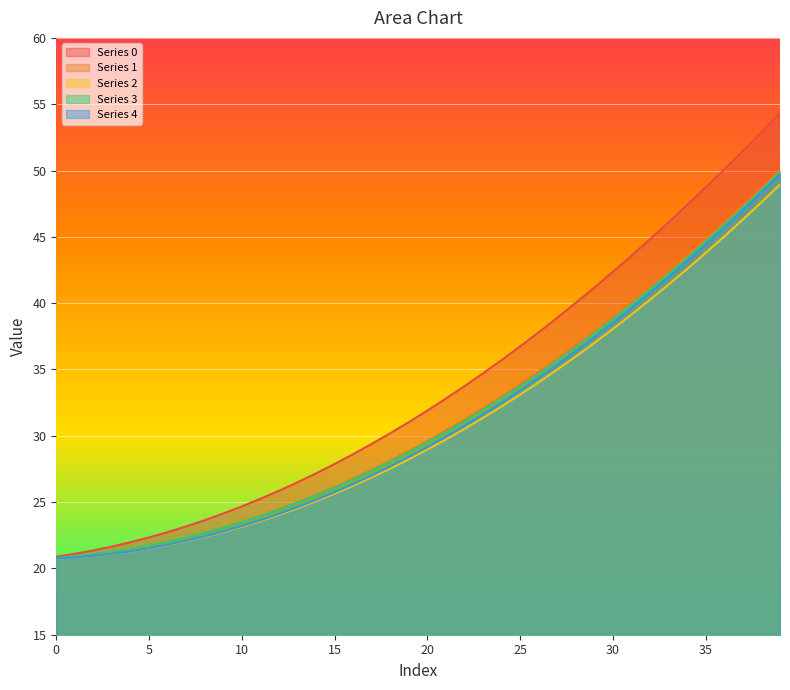

What value does the 2 series have at 16?

26.2